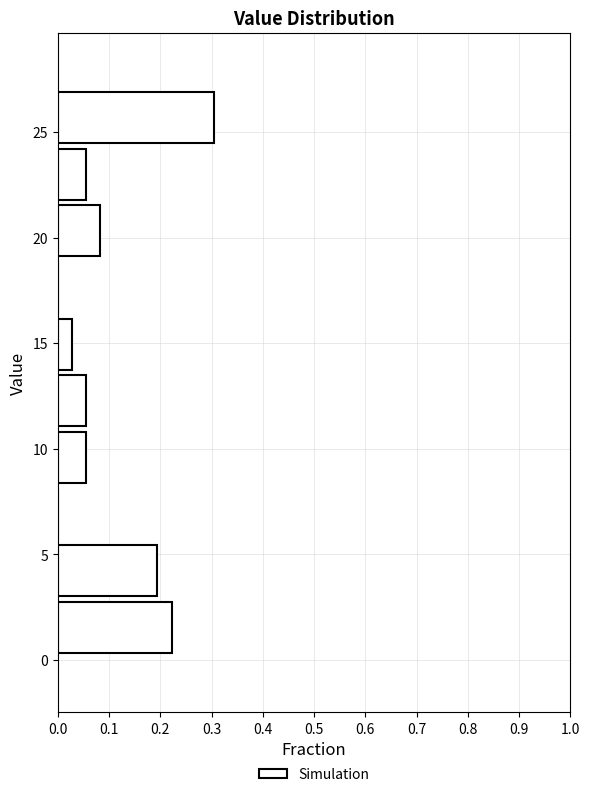

How long is the bar that spans 11.0 to 13.5 on the y-axis? Neither the bar edges nor the lengths are printed on the chart, so give them approximately, as read against the axes.

0.06